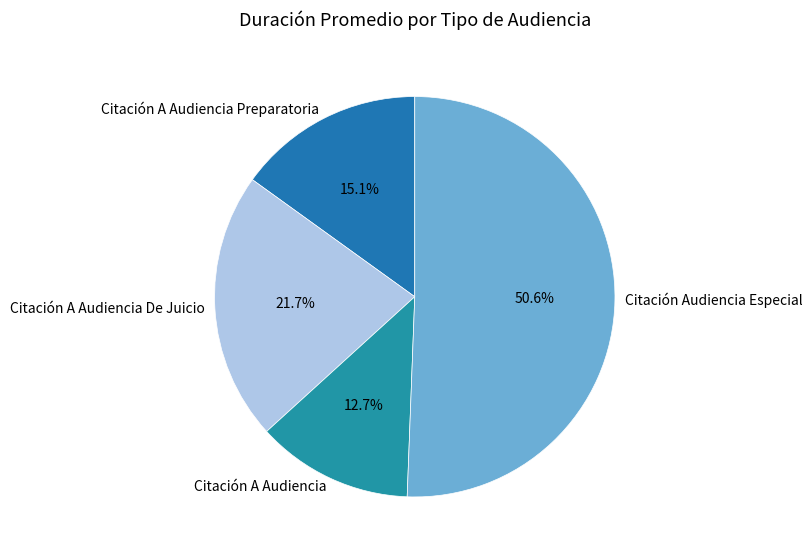

True or false: Citación Audiencia Especial accounts for 56% of the total.

False